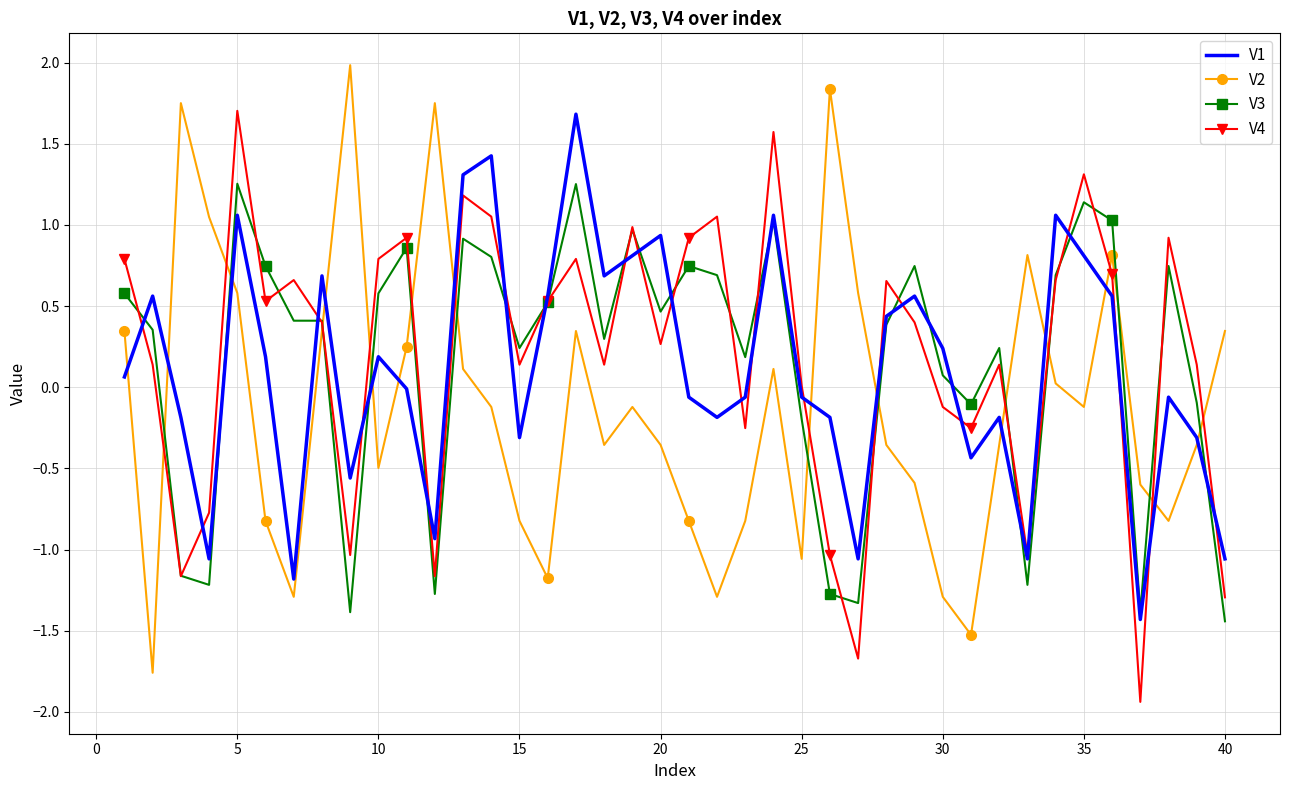

What is the minimum value for V4?

-1.9